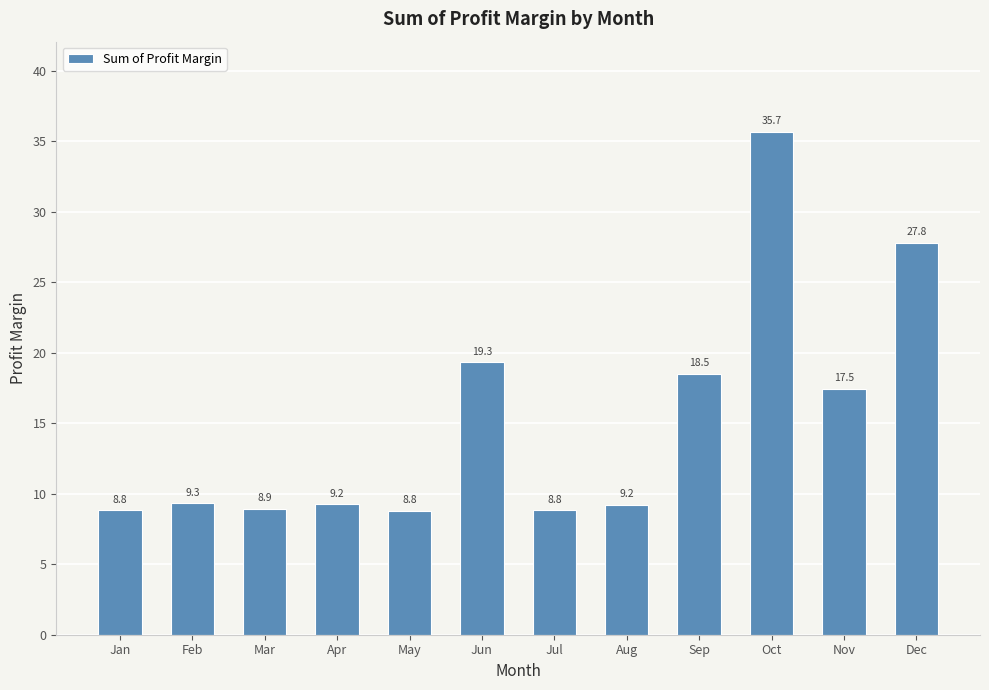

Reading left to right, list all the values displayed in this chart.

8.8	9.3	8.9	9.2	8.8	19.3	8.8	9.2	18.5	35.7	17.5	27.8